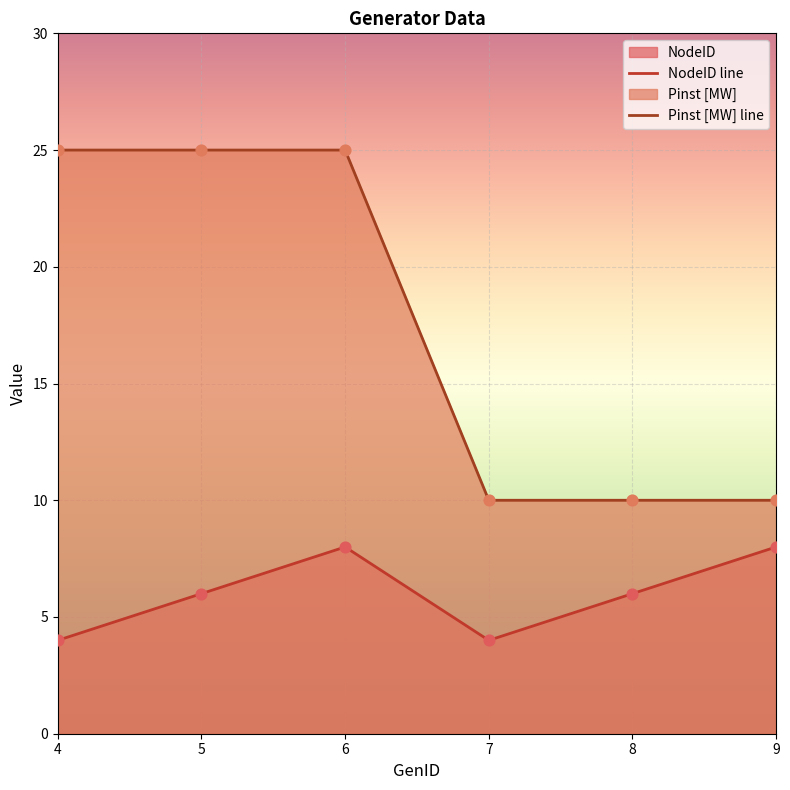

At which category is the sum across all series the highest?

6